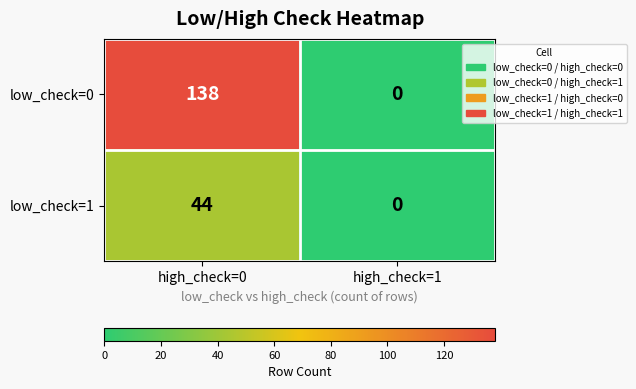

What is the difference between the maximum and minimum values in the low_check=1 series?

44